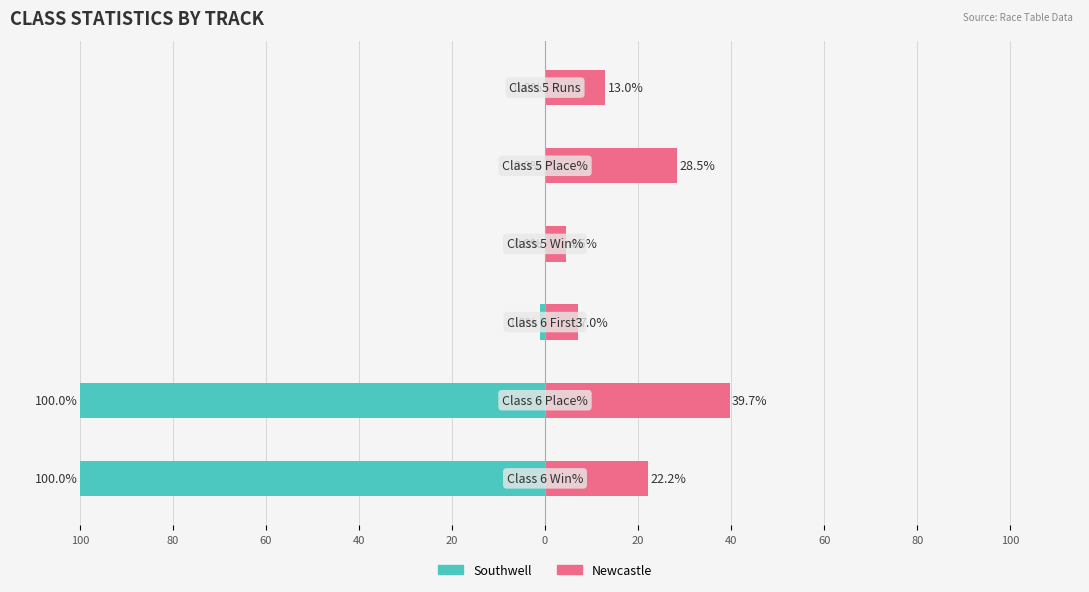

What is the average value of the Southwell series?

-33.5